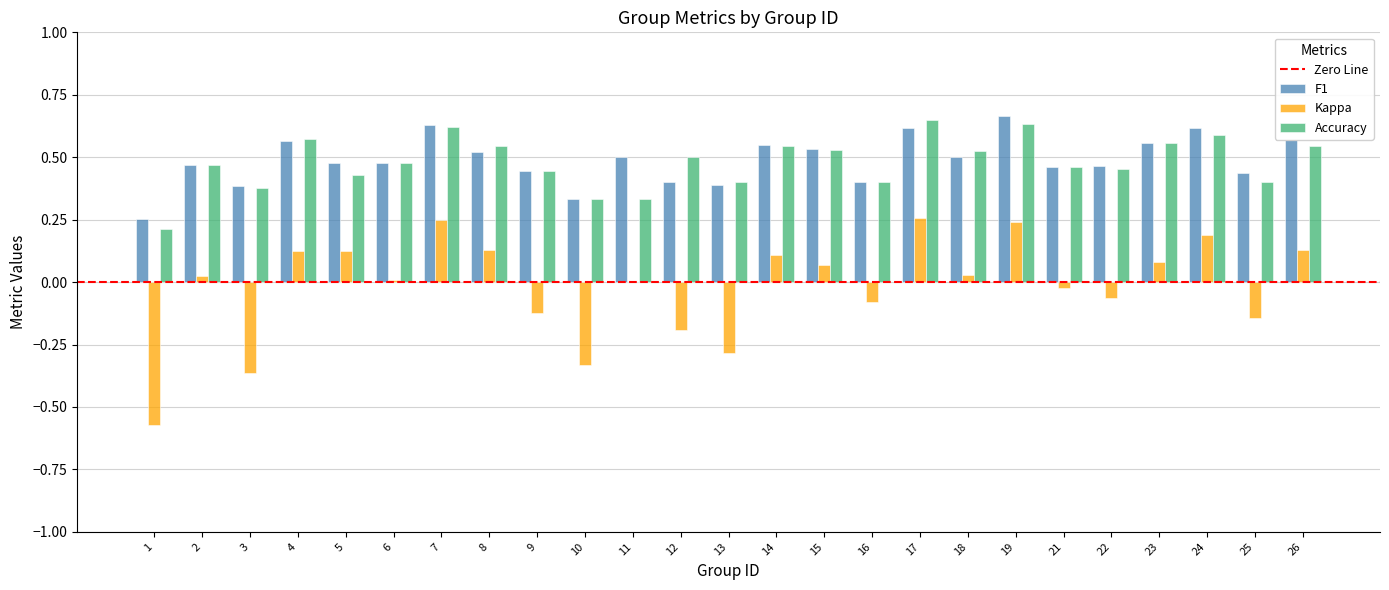

The value of F1 at 16 is 0.4. True or false?

True